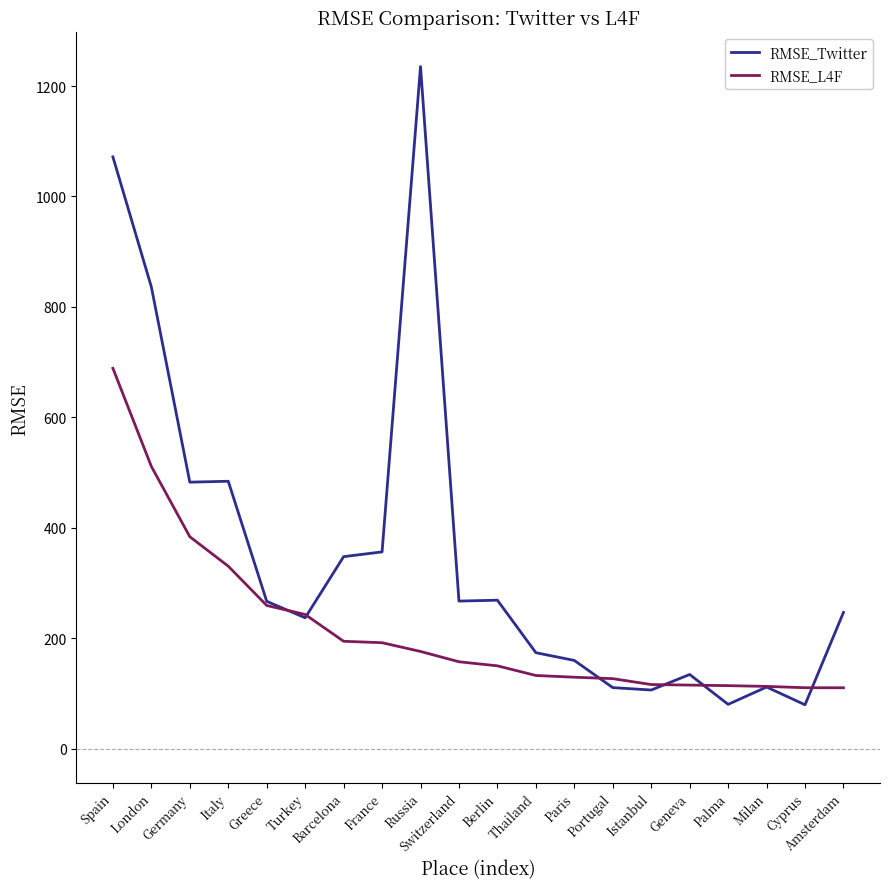

What position from the right is Portugal?

7